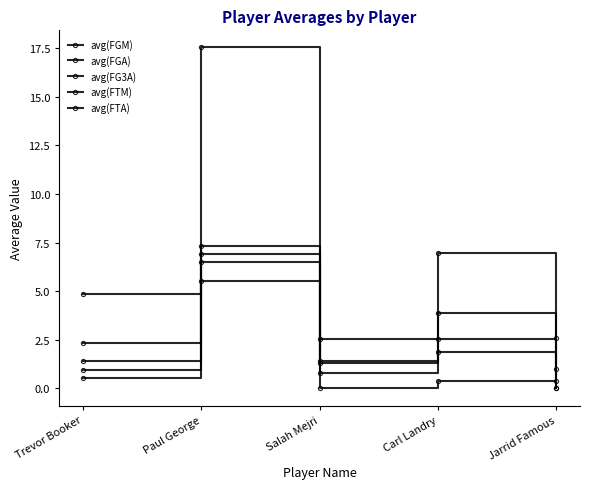

How many lines are shown in the chart?

5